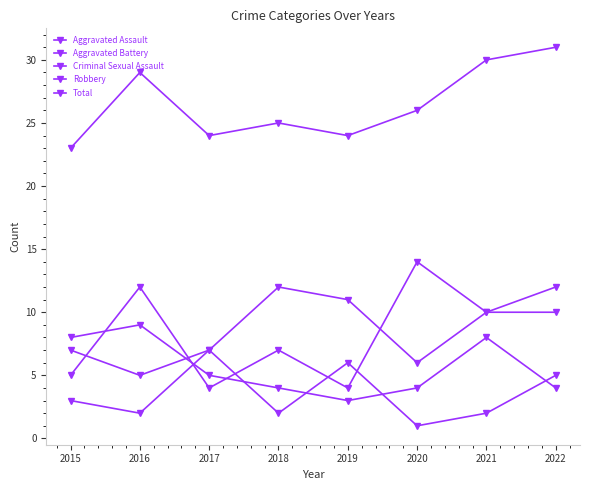

Does the chart have visible grid lines?

No